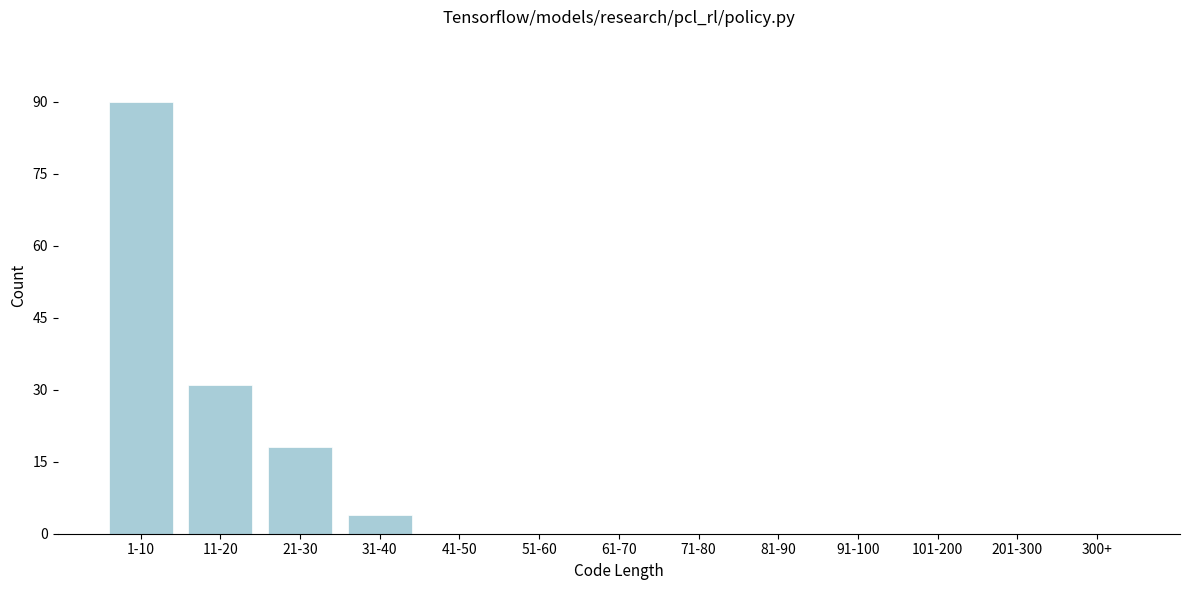

Reading left to right, what are all the values shown in this chart?

1-10=90	11-20=31	21-30=18	31-40=4	41-50=0	51-60=0	61-70=0	71-80=0	81-90=0	91-100=0	101-200=0	201-300=0	300+=0